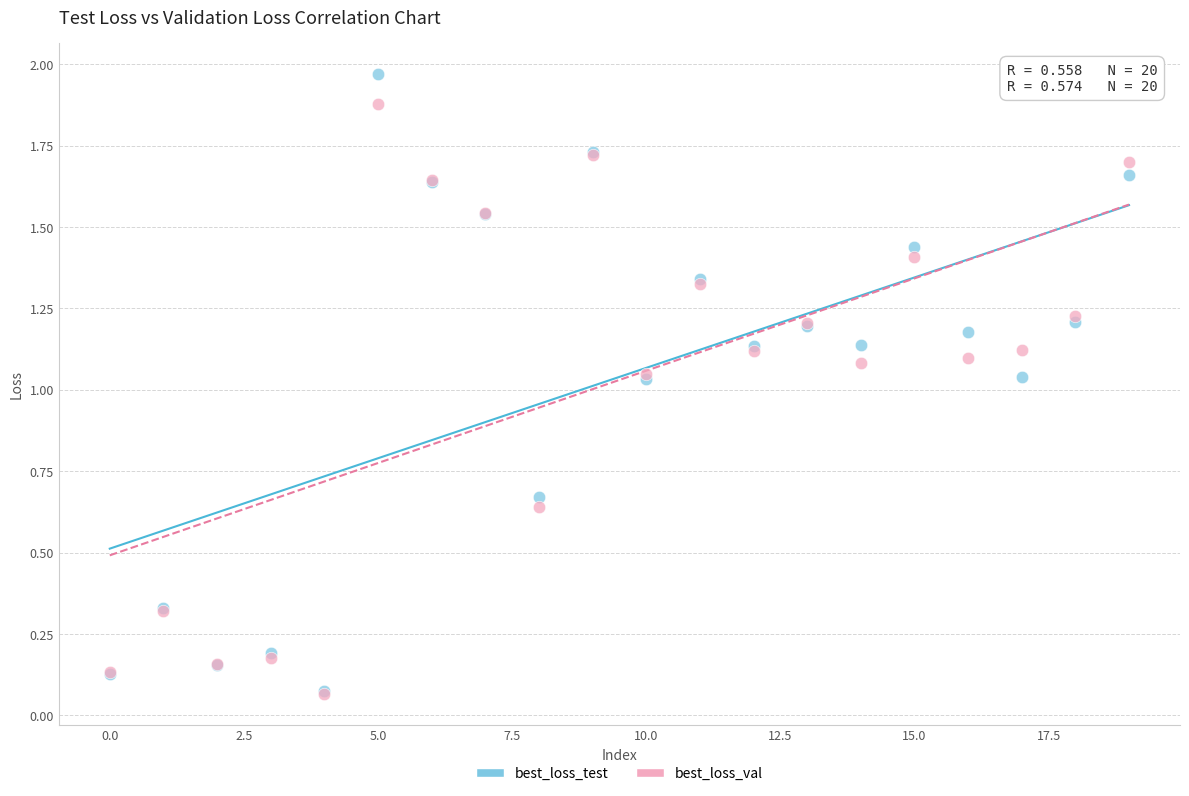

What are all the series names shown in the legend?

best_loss_test, best_loss_val